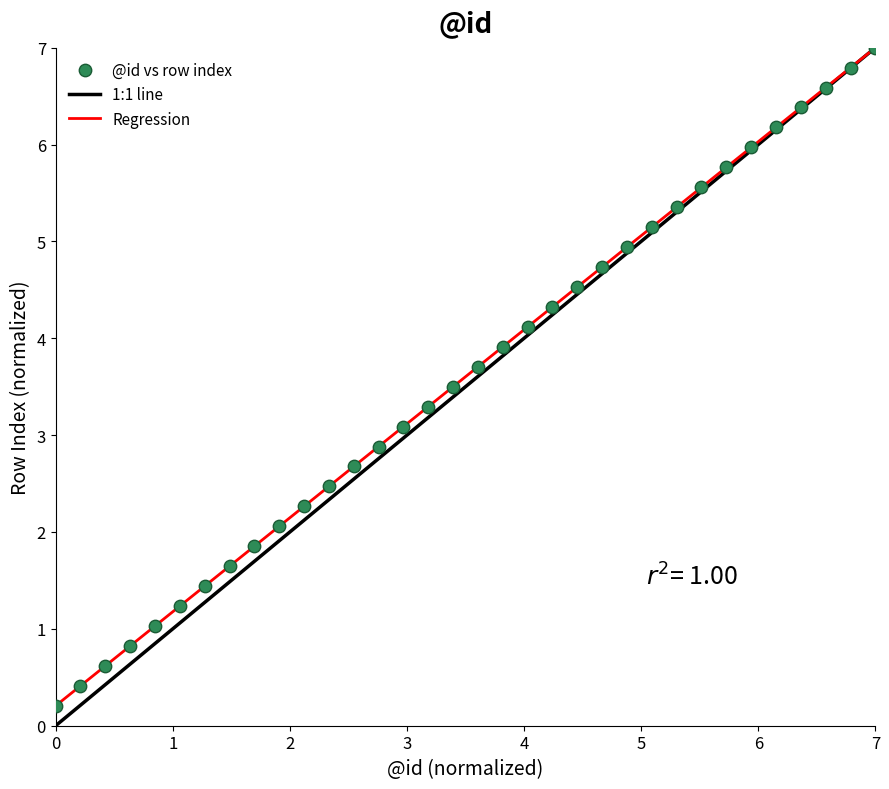

What is the range of Y values (max minus min)?

6.8